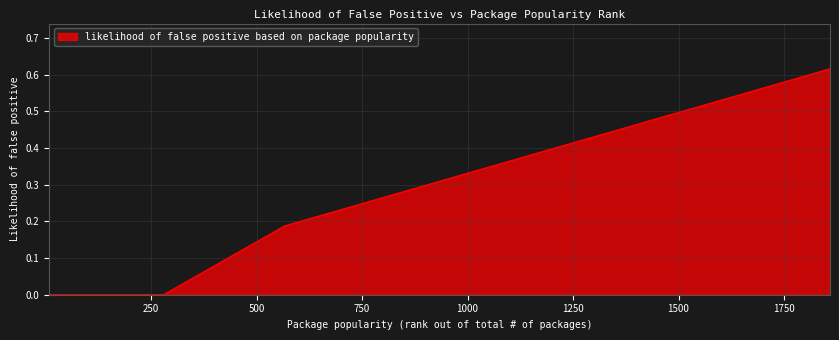

Is this an area chart (filled region under the line)?

Yes